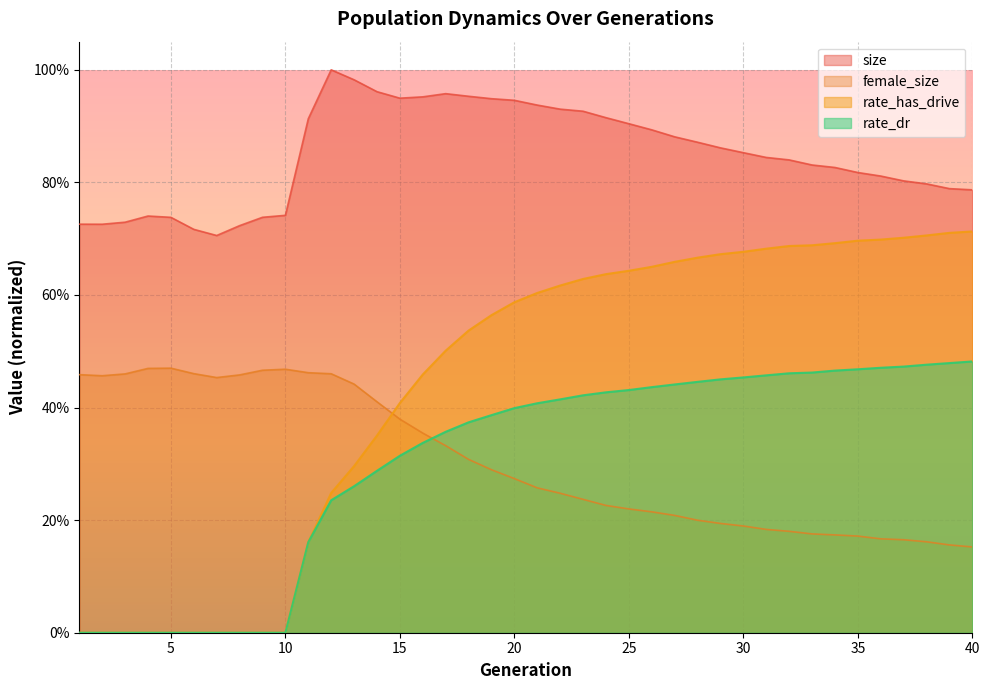

Reading right to left, extract all data points from this chart.

size: 0.8	0.8	0.8	0.8	0.8	0.8	0.8	0.8	0.8	0.8	0.9	0.9	0.9	0.9	0.9	0.9	0.9	0.9	0.9	0.9	0.9	0.9	1.0	1.0	1.0	0.9	1.0	1.0	1.0	0.9	0.7	0.7	0.7	0.7	0.7	0.7	0.7	0.7	0.7	0.7
female_size: 0.2	0.2	0.2	0.2	0.2	0.2	0.2	0.2	0.2	0.2	0.2	0.2	0.2	0.2	0.2	0.2	0.2	0.2	0.2	0.3	0.3	0.3	0.3	0.3	0.4	0.4	0.4	0.4	0.5	0.5	0.5	0.5	0.5	0.5	0.5	0.5	0.5	0.5	0.5	0.5
rate_dr: 0.5	0.5	0.5	0.5	0.5	0.5	0.5	0.5	0.5	0.5	0.5	0.5	0.4	0.4	0.4	0.4	0.4	0.4	0.4	0.4	0.4	0.4	0.4	0.4	0.3	0.3	0.3	0.3	0.2	0.2	0.0	0.0	0.0	0.0	0.0	0.0	0.0	0.0	0.0	0.0
rate_has_drive: 0.7	0.7	0.7	0.7	0.7	0.7	0.7	0.7	0.7	0.7	0.7	0.7	0.7	0.7	0.7	0.6	0.6	0.6	0.6	0.6	0.6	0.6	0.5	0.5	0.5	0.4	0.4	0.3	0.2	0.2	0.0	0.0	0.0	0.0	0.0	0.0	0.0	0.0	0.0	0.0